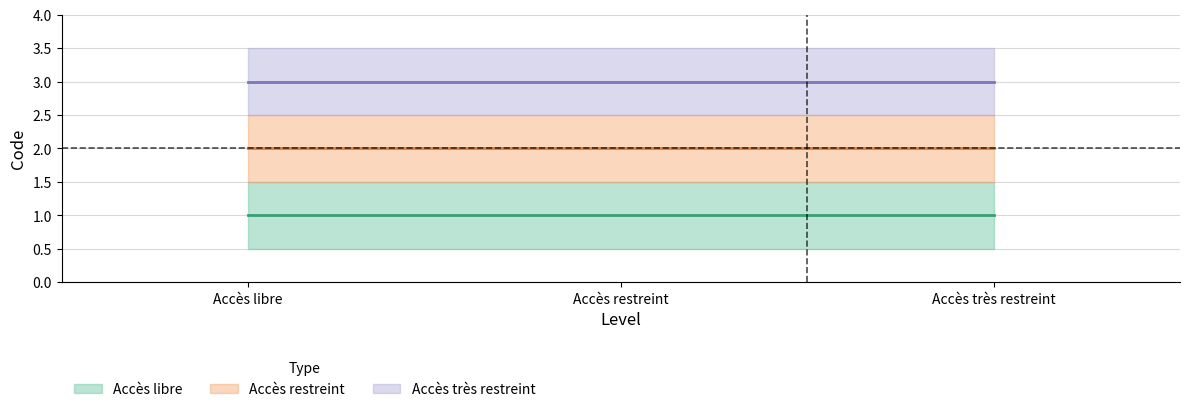

Which label corresponds to the smallest value in the chart?

Accès libre